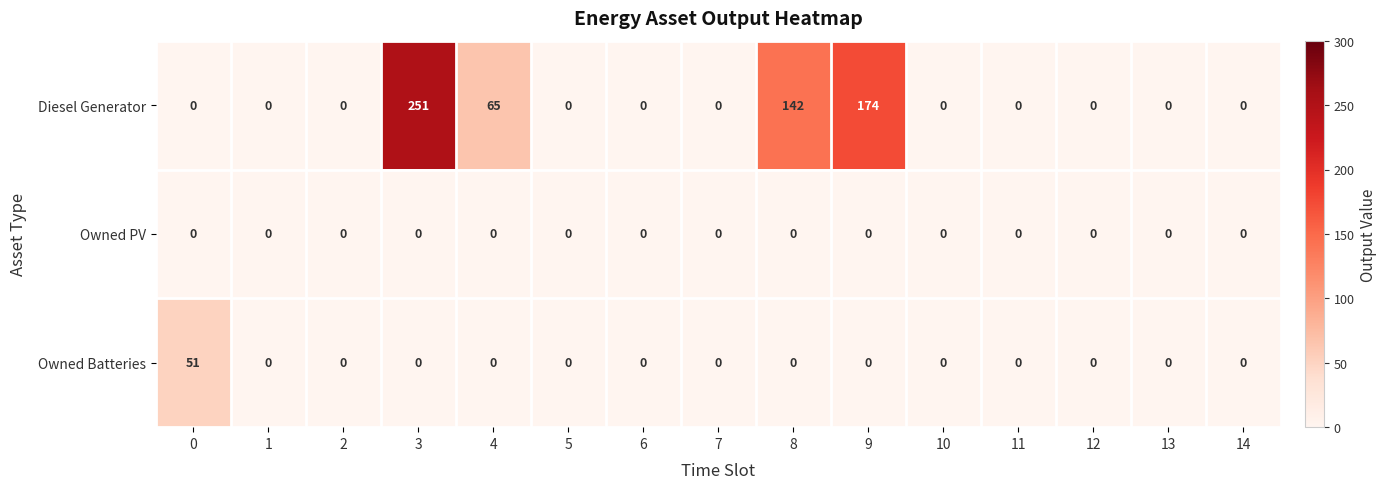

What value does the Diesel Generator series have at 9?

174